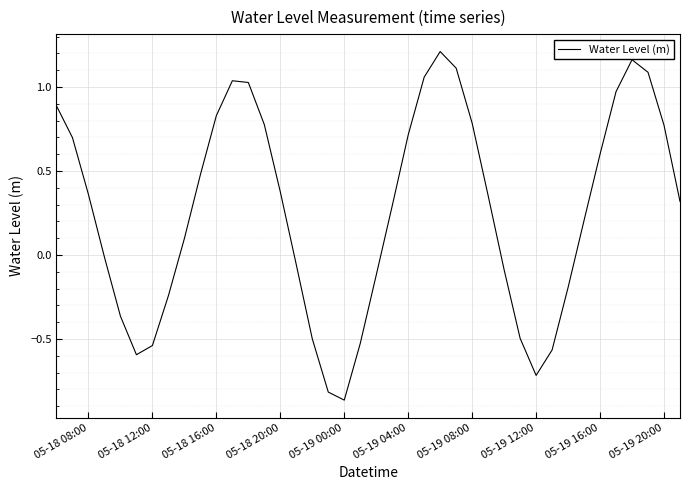

What is the difference between the maximum and minimum values?

2.1